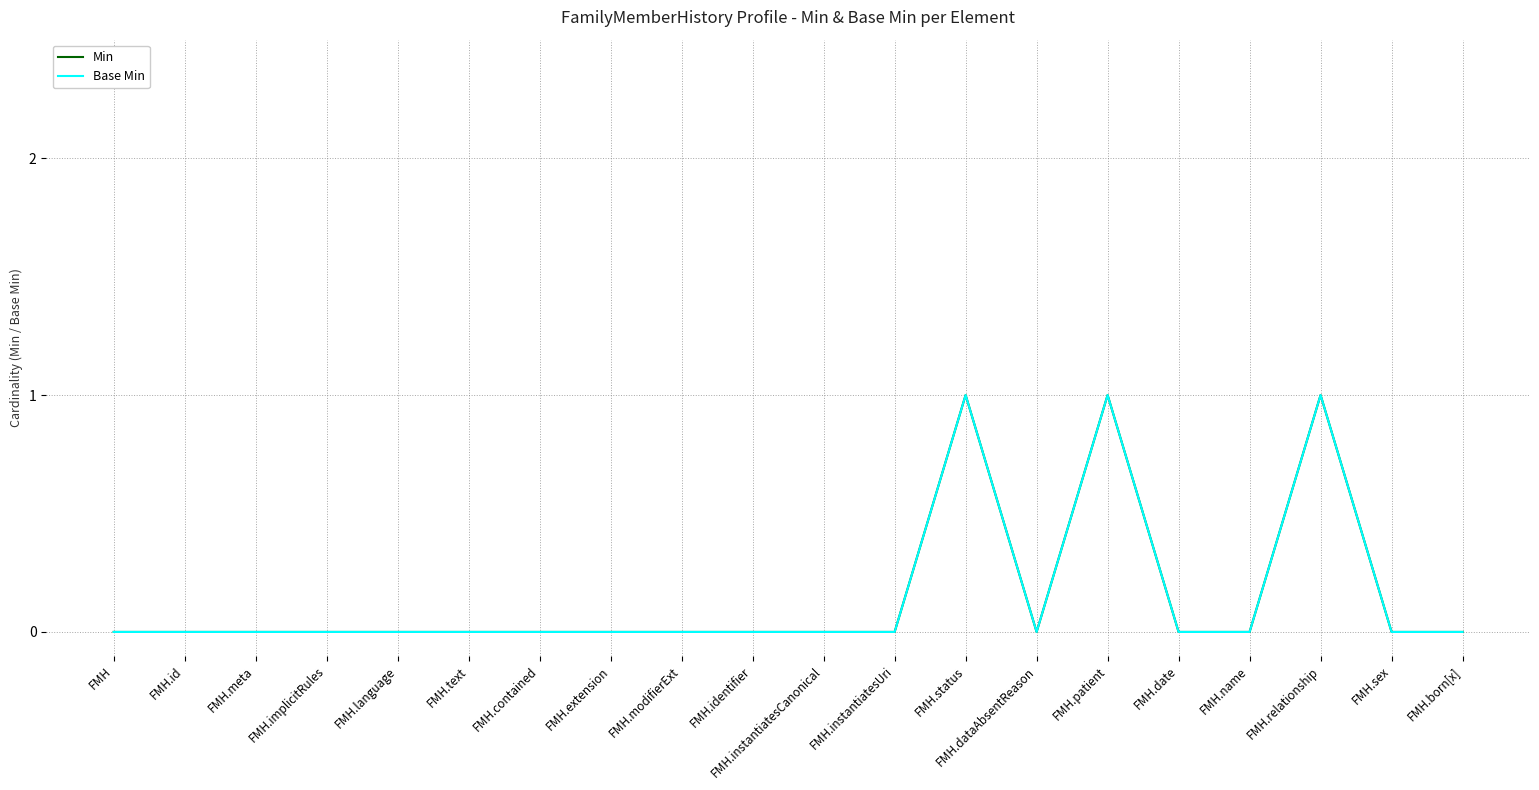

True or false: Base Min has a value of 0 at FMH.born[x].

True